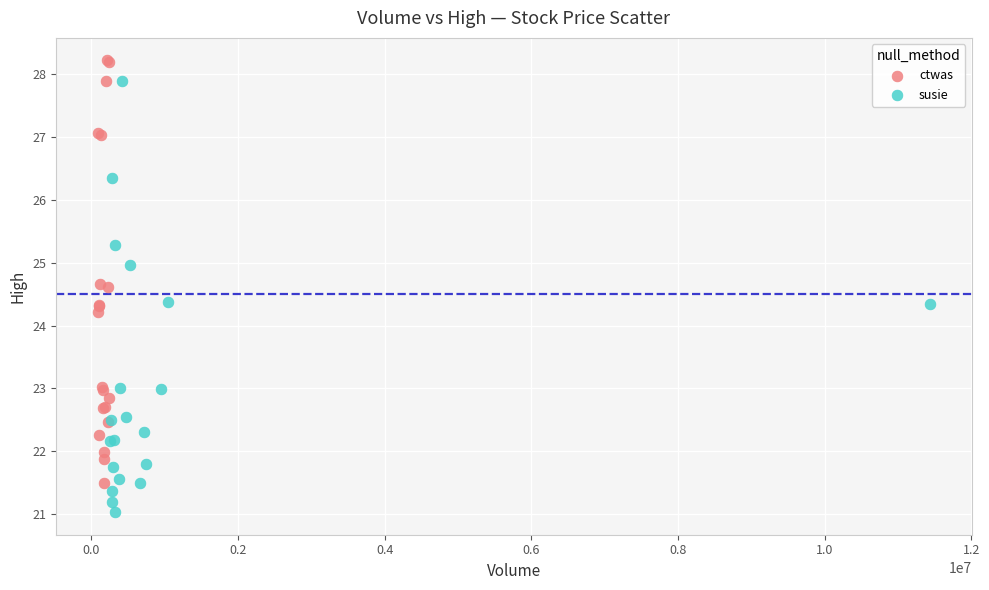

Which series reaches the minimum Y coordinate?

susie